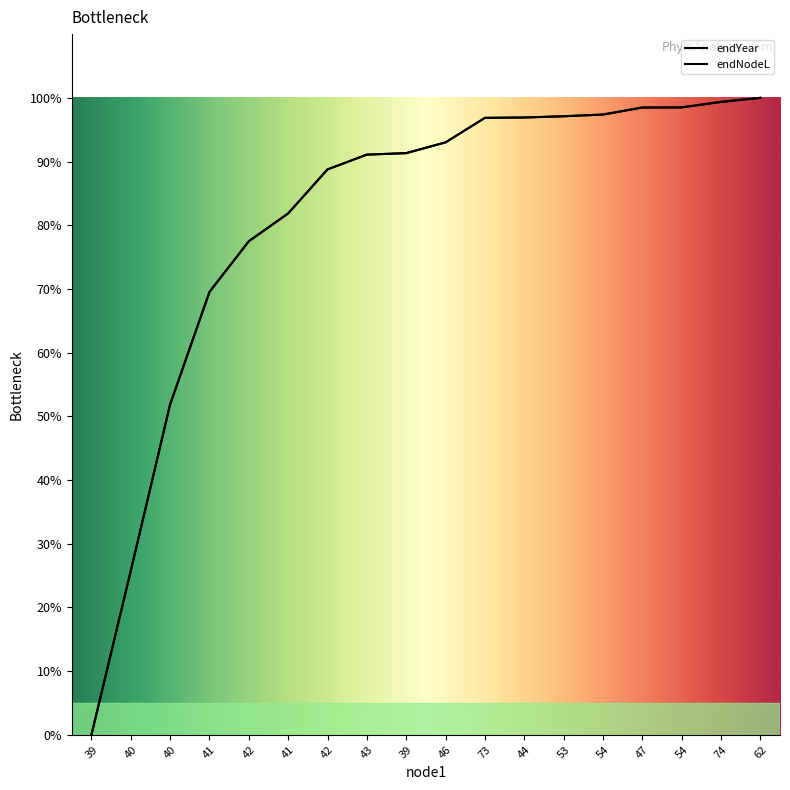

The value of endNodeL at 54 is 98.5. True or false?

True